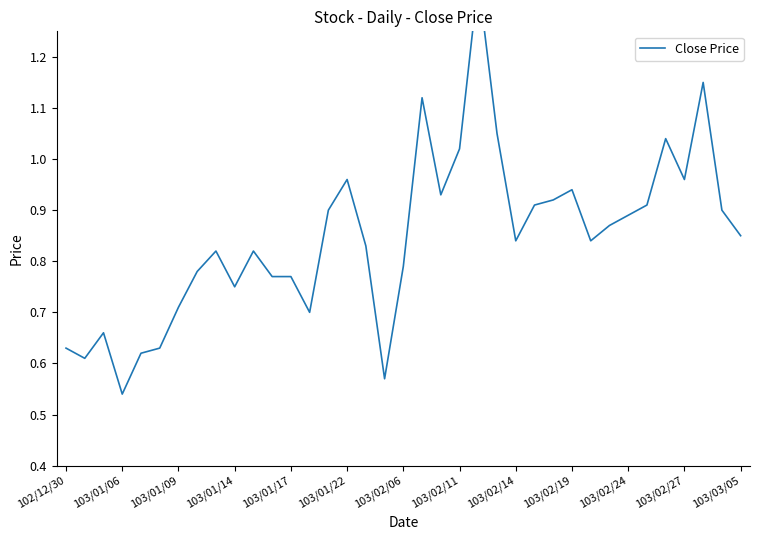

What is the difference between the second highest and minimum values?

0.6